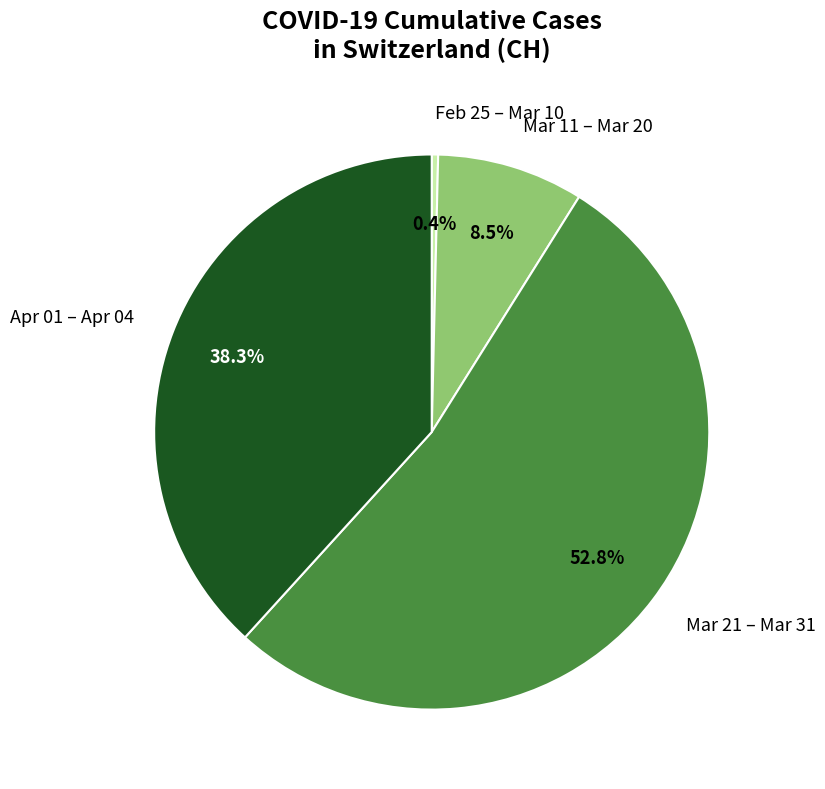

Rank the categories by value from lowest to highest.

Feb 25 – Mar 10, Mar 11 – Mar 20, Apr 01 – Apr 04, Mar 21 – Mar 31